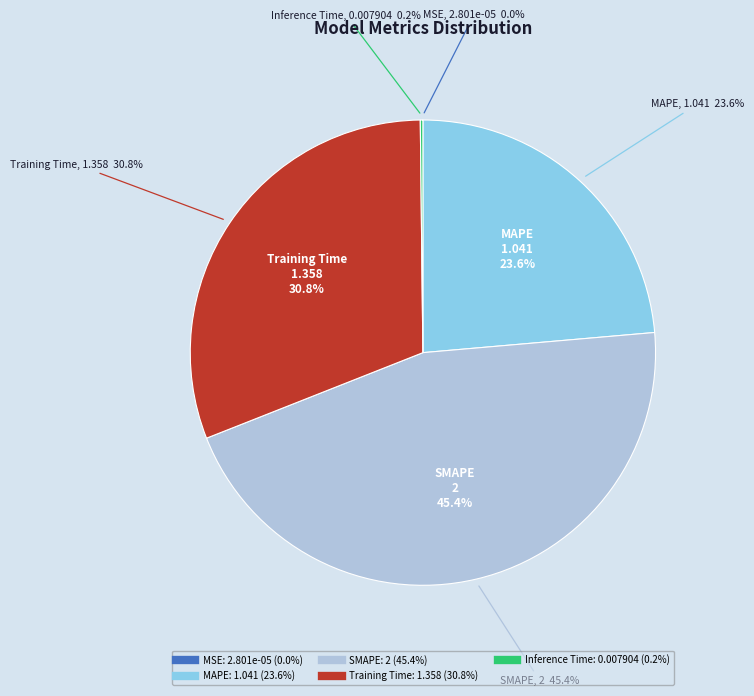

True or false: MAPE accounts for 30% of the total.

False